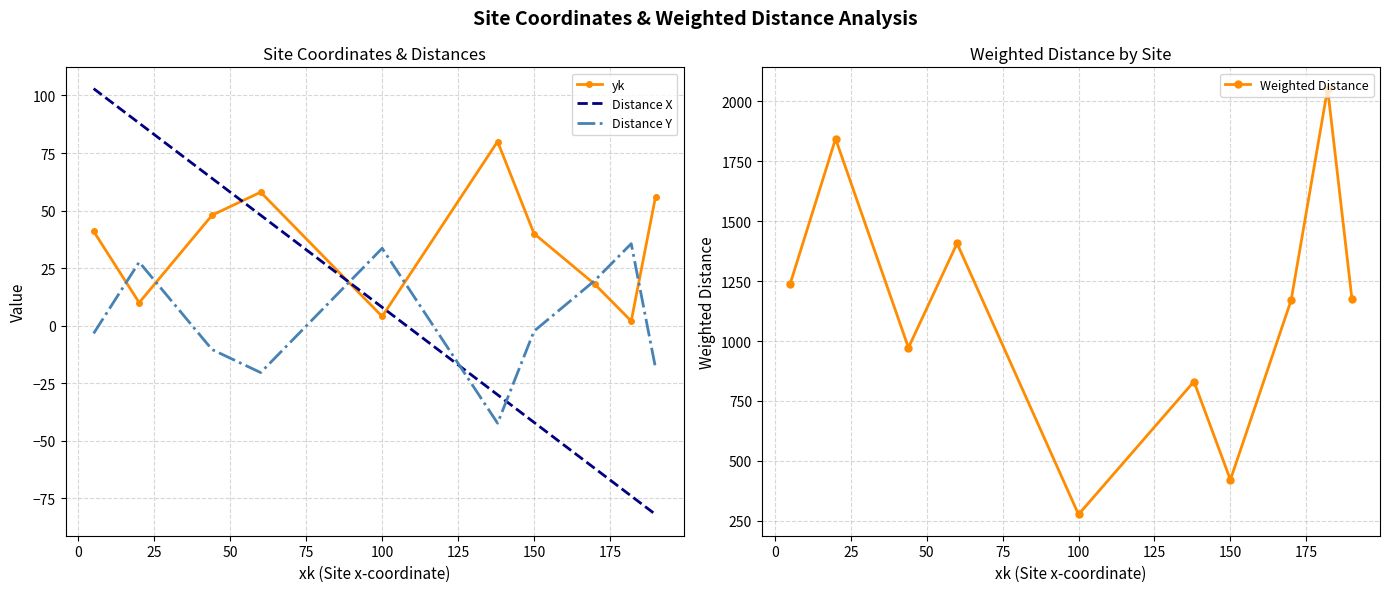

Reading left to right, transcribe all the data shown in this chart.

yk: 41.0	10.0	48.0	58.0	4.0	80.0	40.0	18.0	2.0	56.0
Distance X: 103.0	88.0	64.0	48.0	8.0	-30.0	-42.0	-62.0	-74.0	-82.0
Distance Y: -3.4	27.6	-10.4	-20.4	33.6	-42.4	-2.4	19.6	35.6	-18.4
Weighted Distance: 1236.5	1844.3	972.3	1407.6	276.4	831.0	420.8	1170.8	2053.5	1176.7